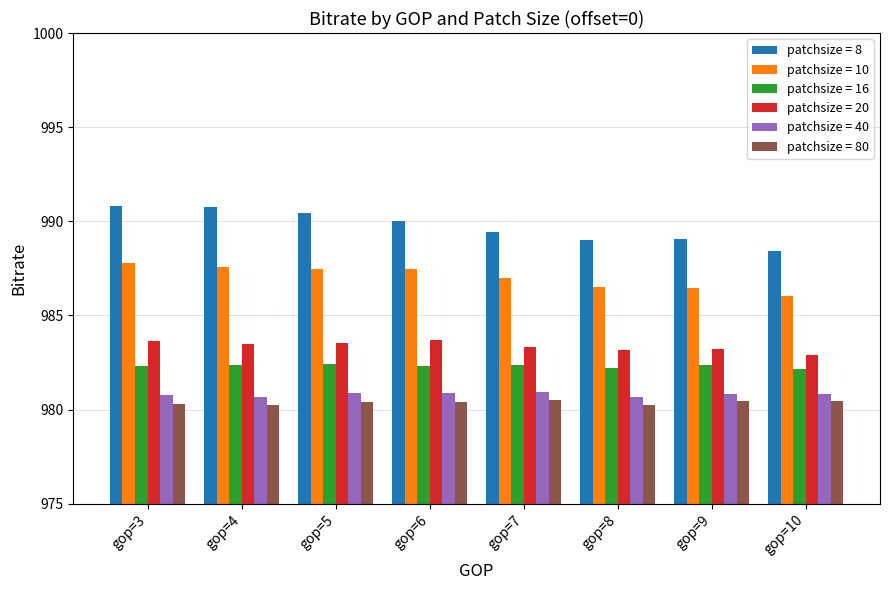

What is the spread (max minus min) of values at gop=10?

8.0